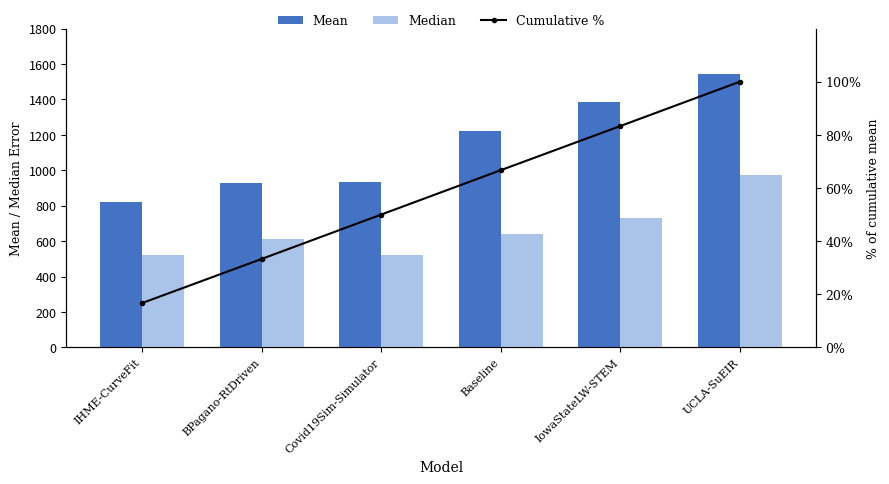

What is the average value of the Cumulative % series?

58.3